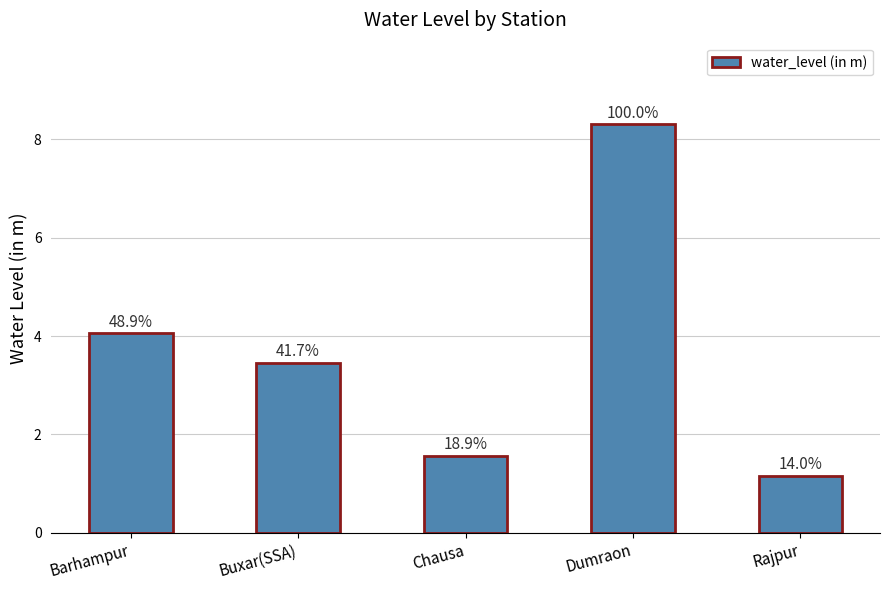

How many bars are there in total?

5